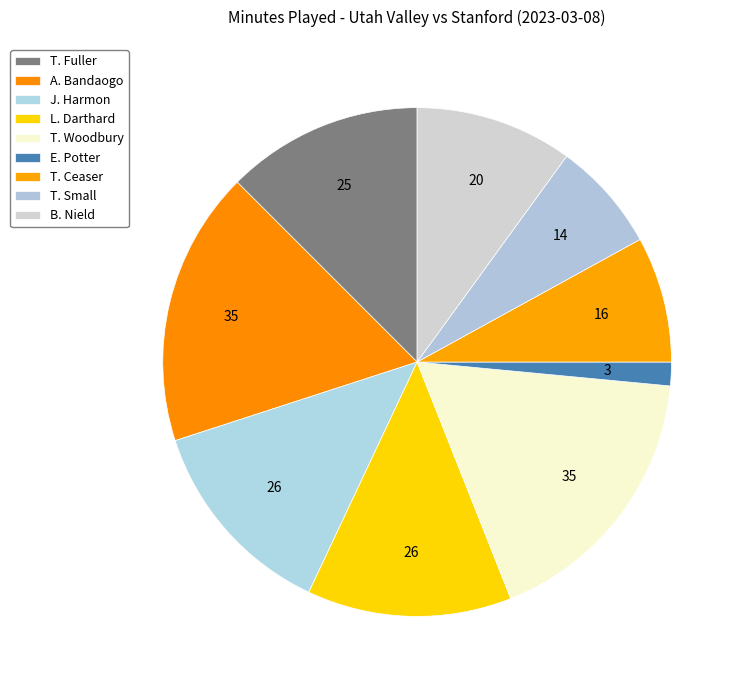

To the nearest percent, what percentage of the pie is E. Potter?

2%